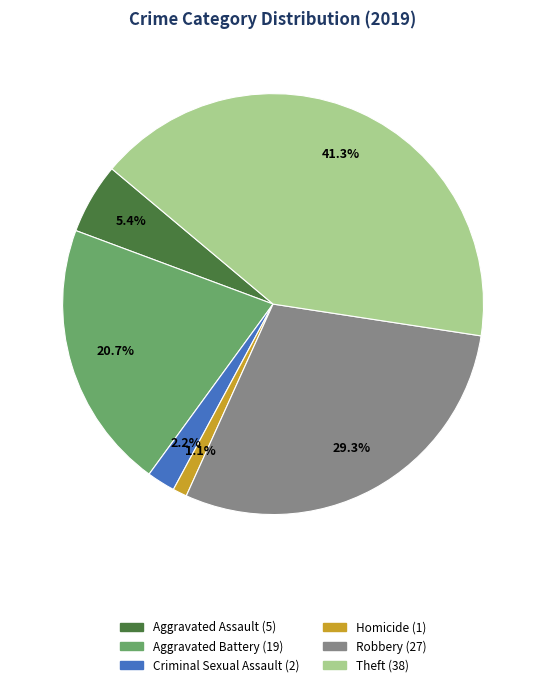

How many slices are in this pie chart?

6